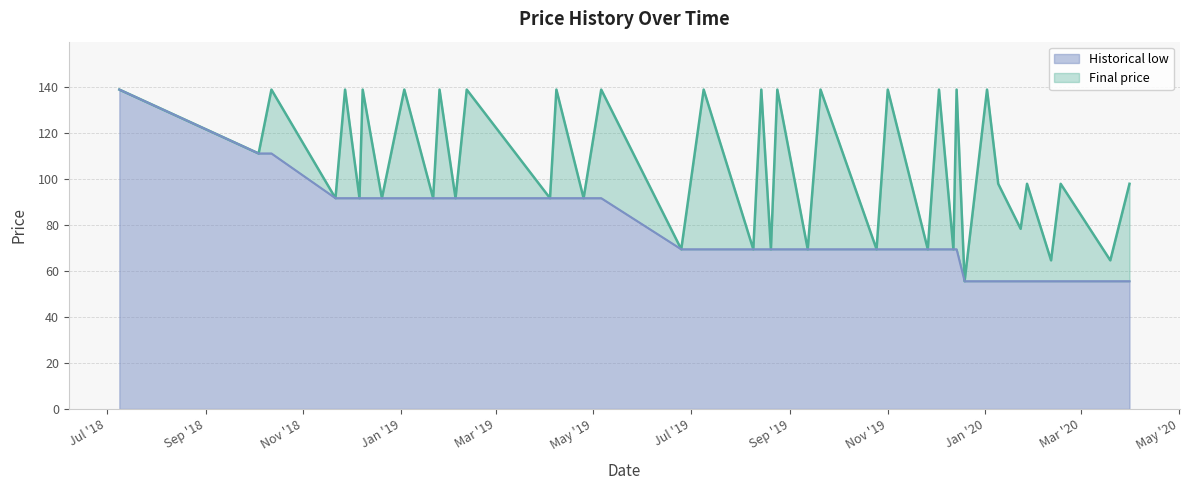

Read the Historical low value at 2020-01-02.

55.6